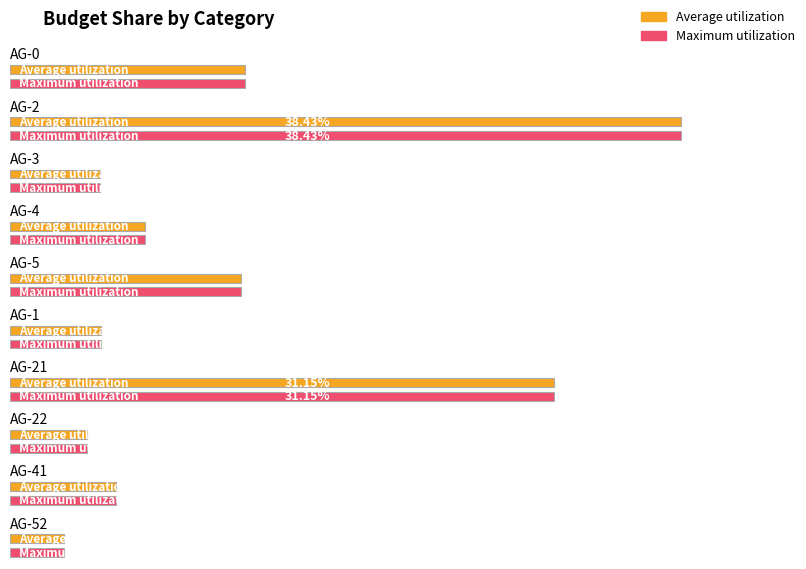

What is the label of the 9th bar from the right?

AG-2